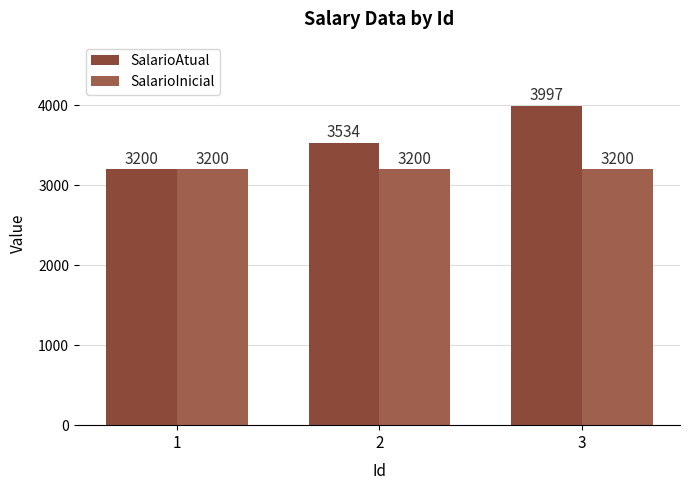

What is the highest value of the SalarioAtual series?

3997